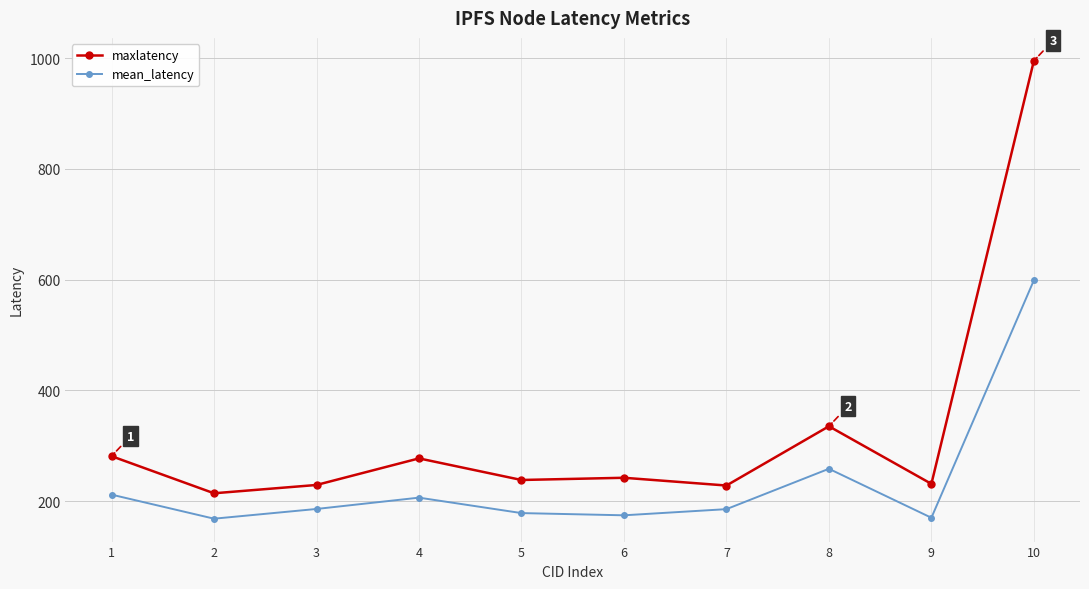

The value of maxlatency at 10 is 995.0. True or false?

True